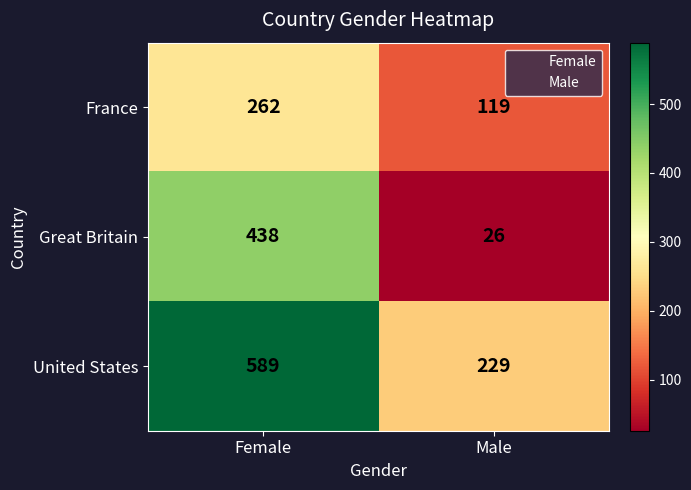

Reading left to right, what are all the values shown in this chart?

France: Female=262	Male=119
Great Britain: Female=438	Male=26
United States: Female=589	Male=229